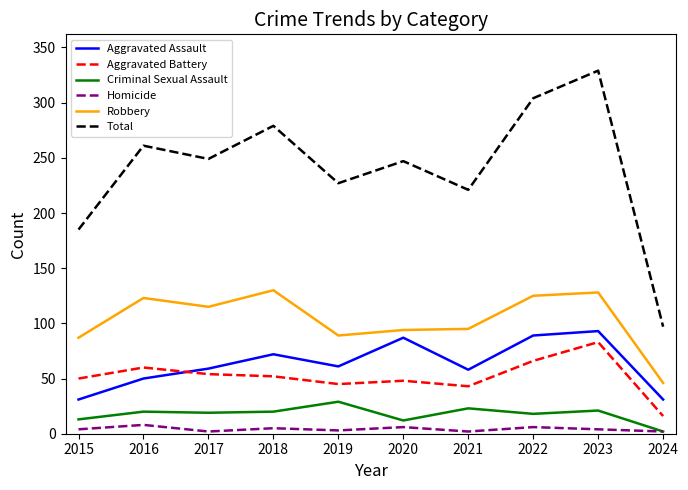

In Criminal Sexual Assault, how many points are lower than both neighbors (excluding endpoints)?

3